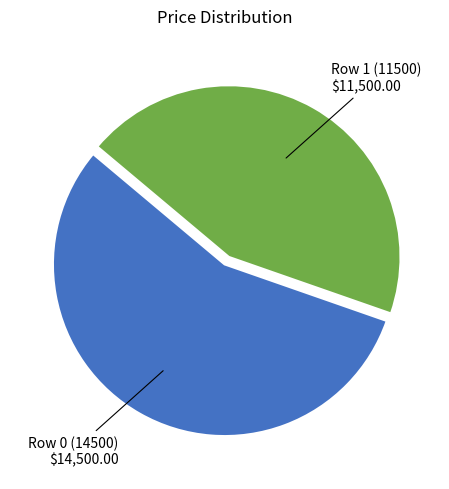

Rank the categories by value from lowest to highest.

Row 1 (11500), Row 0 (14500)